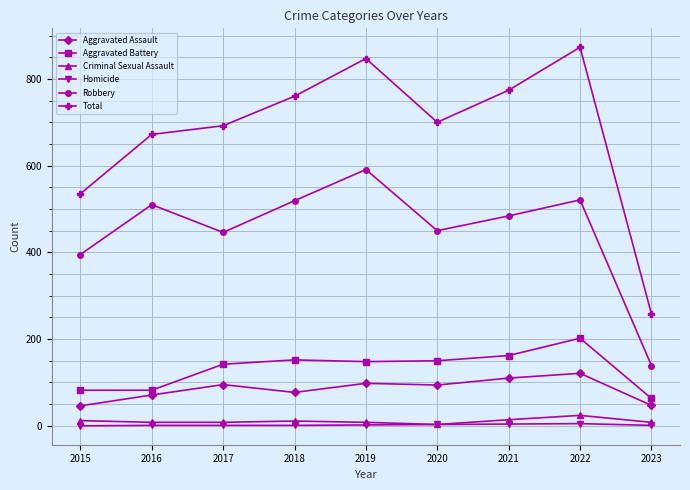

Is the value of Homicide at 2021 greater than the value of Aggravated Assault at 2020?

No